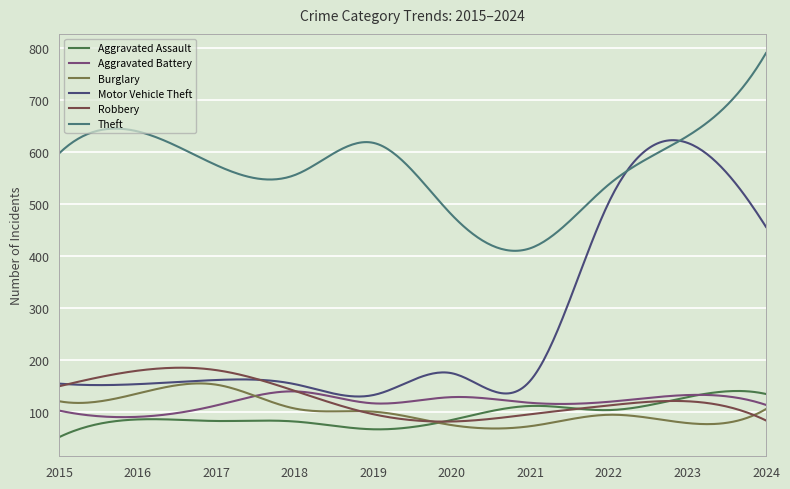

What is the minimum value shown in the chart?

51.0